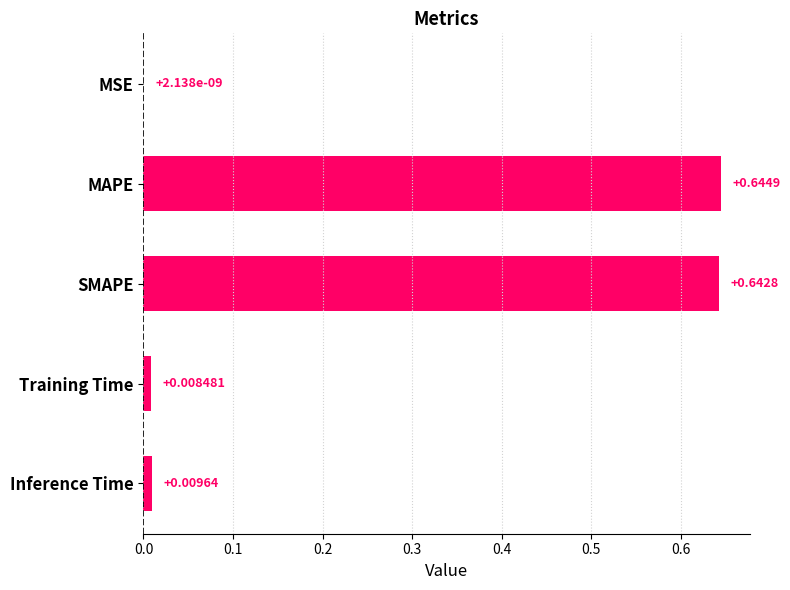

Between MSE and Training Time, which is larger?

Training Time